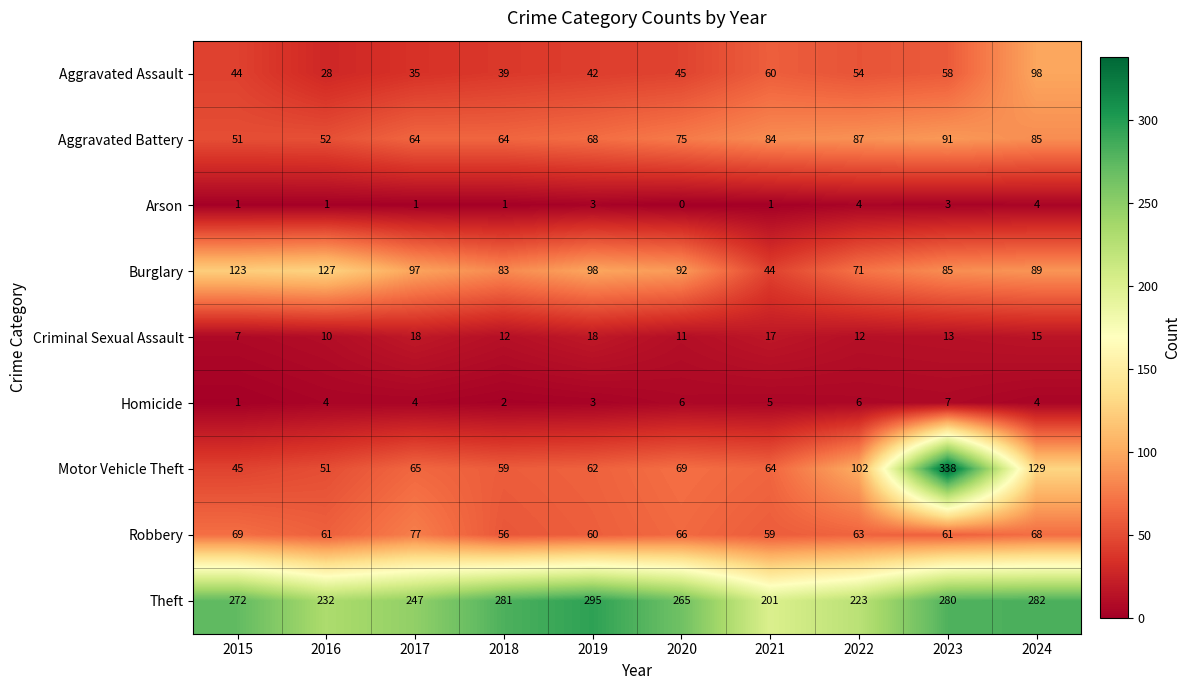

Which series has the largest total across all categories?

Theft